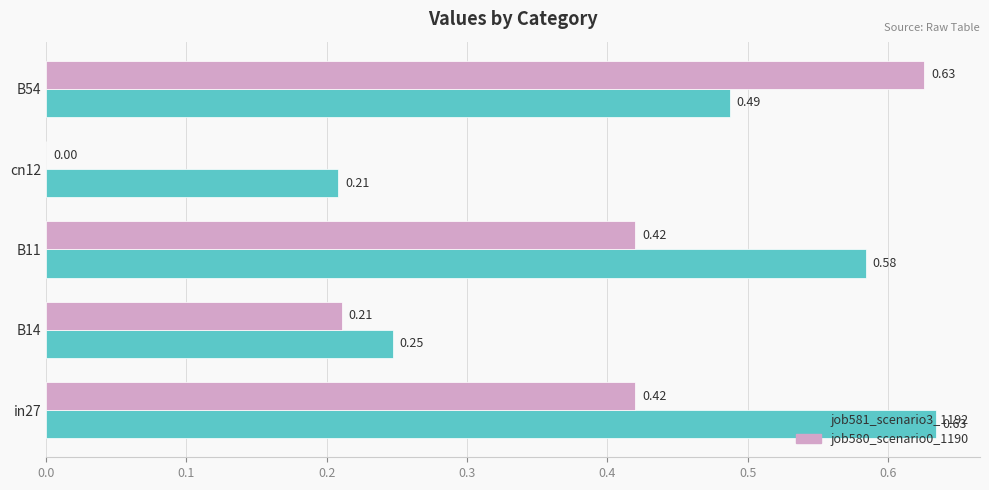

Which series has the largest total across all categories?

job581_scenario3_1192